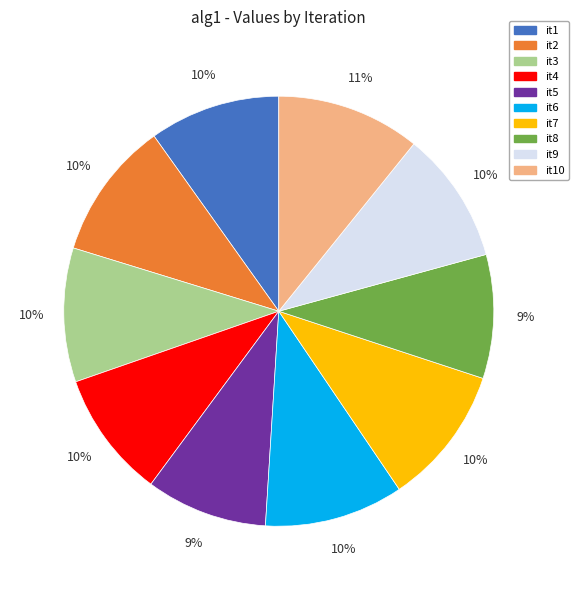

Combined, do it5 and it4 account for over 50%?

No